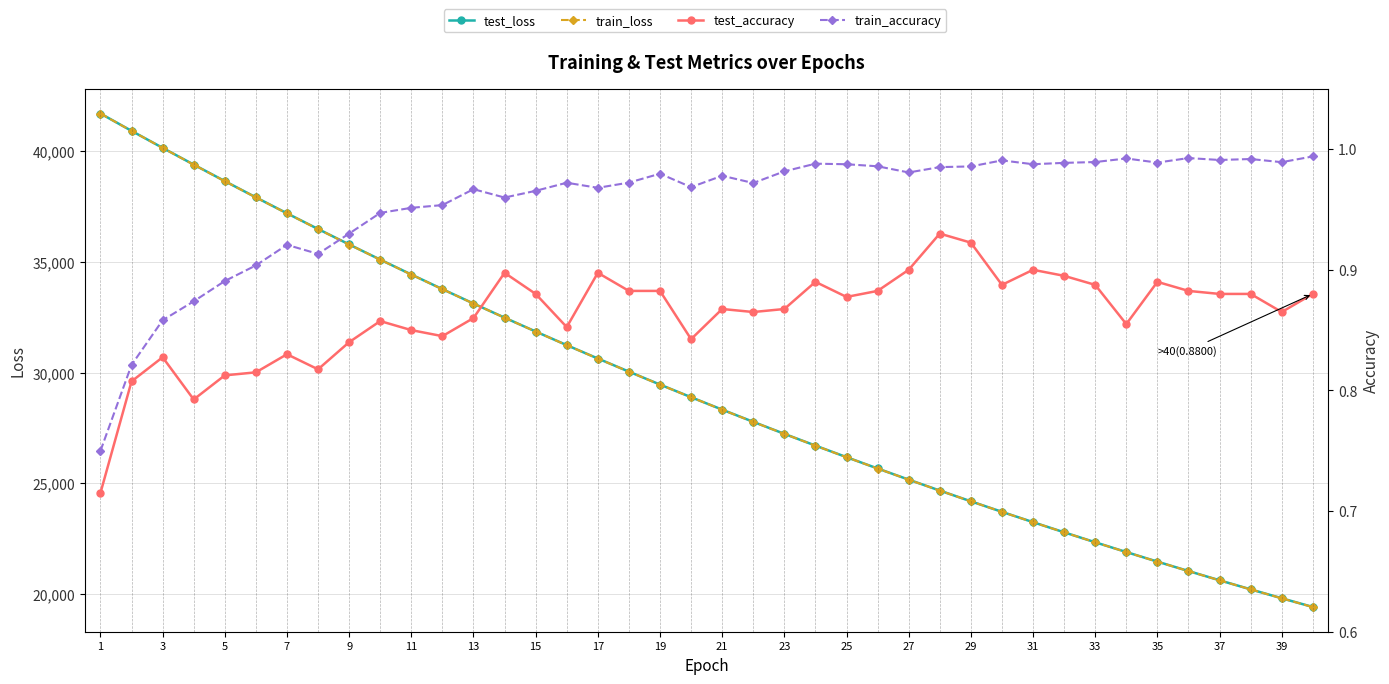

True or false: train_accuracy and train_loss intersect in this chart.

False